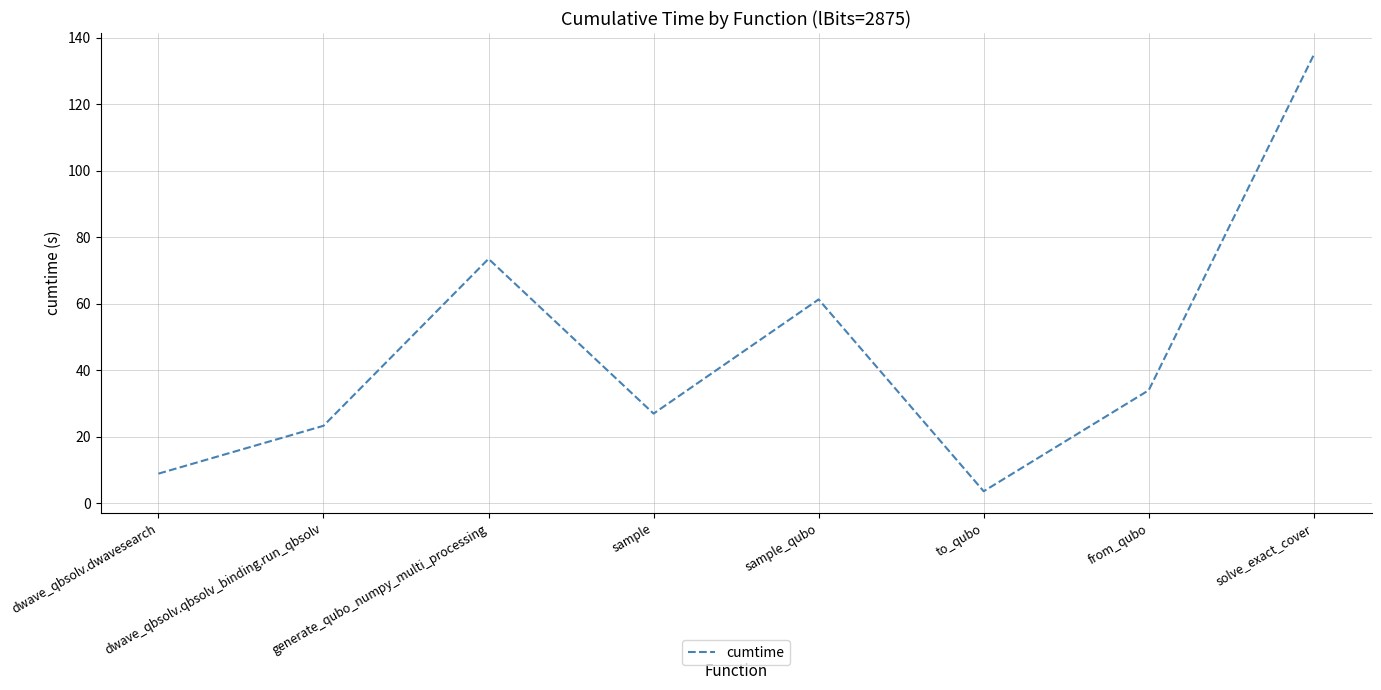

Which category has the lowest value across all series?

to_qubo